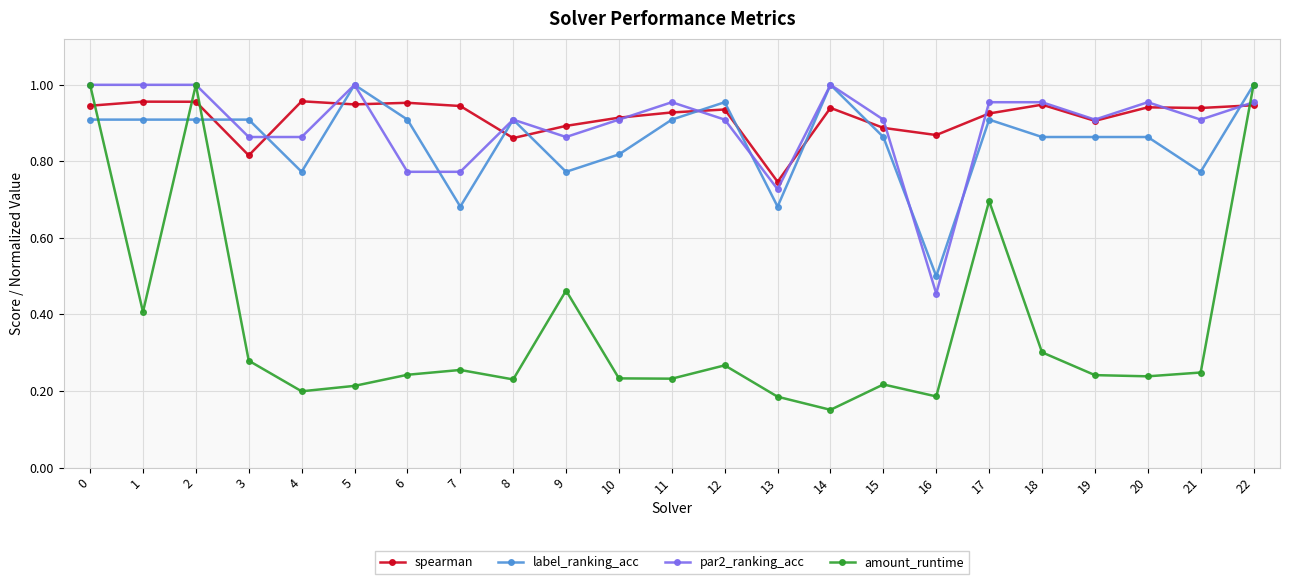

At which label does par2_ranking_acc reach its minimum?

16